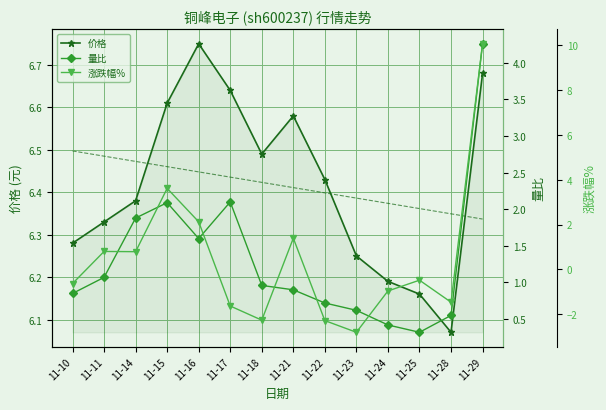

True or false: 价格趋势 has more than 1 interior local peaks.

False